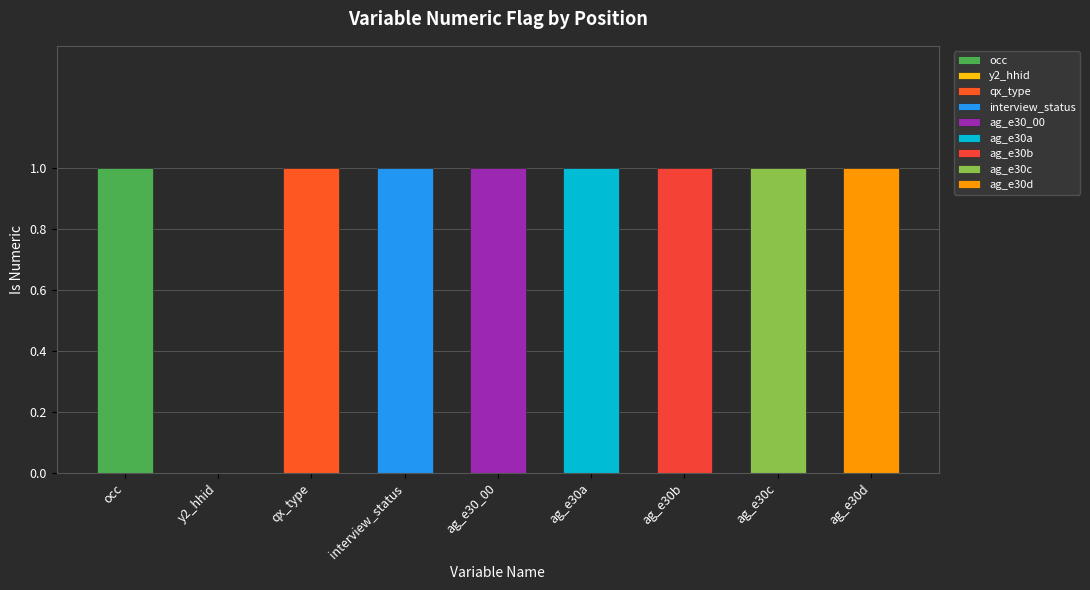

What is the maximum value shown in the chart?

1